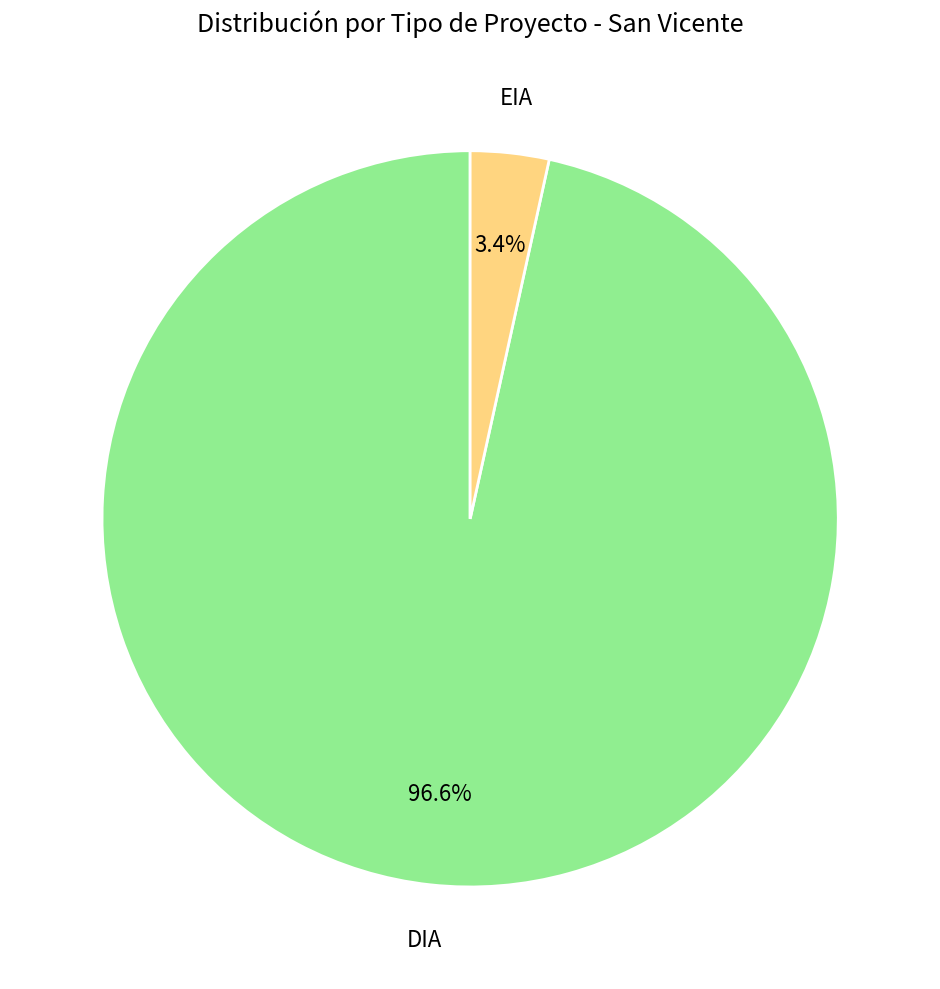

Does any single category account for the majority?

Yes